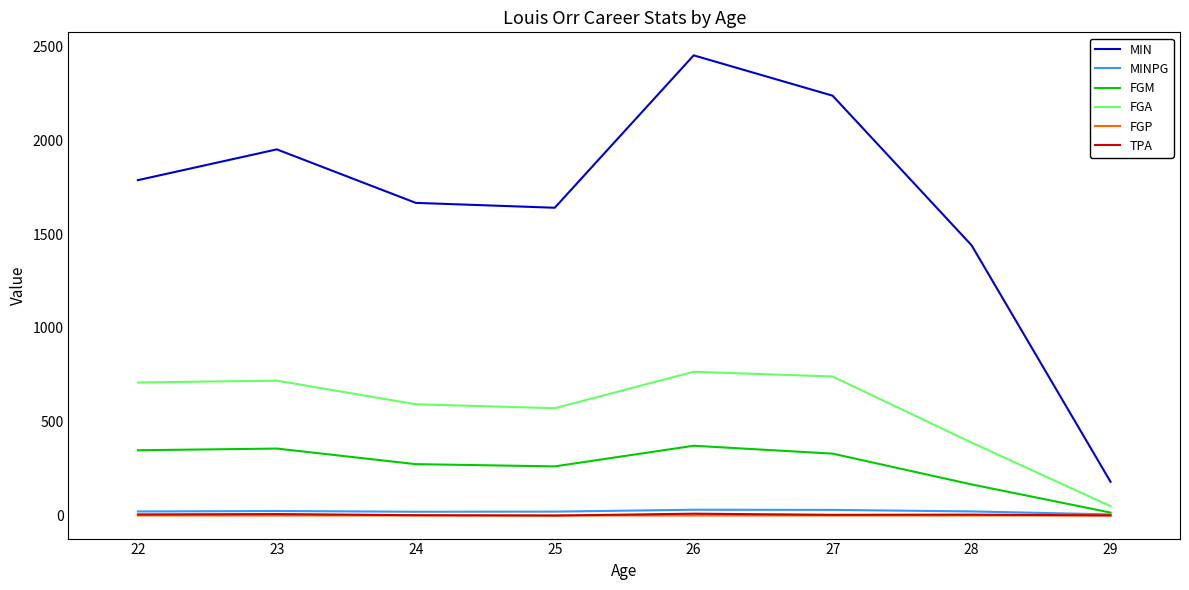

Is the value of MIN at 29 greater than the value of FGM at 22?

No